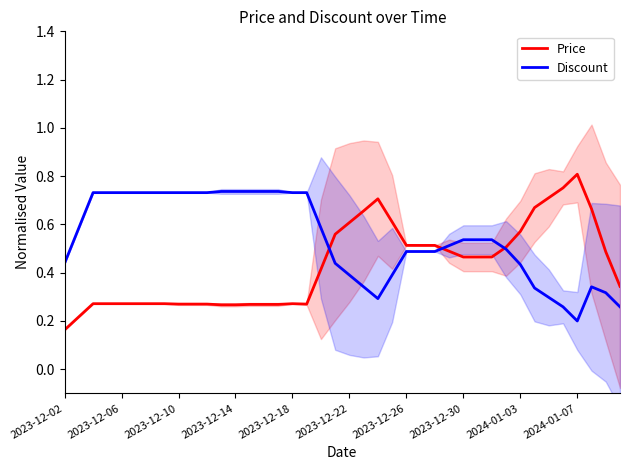

True or false: Discount has a value of 0.5 at 2023-12-26.

True